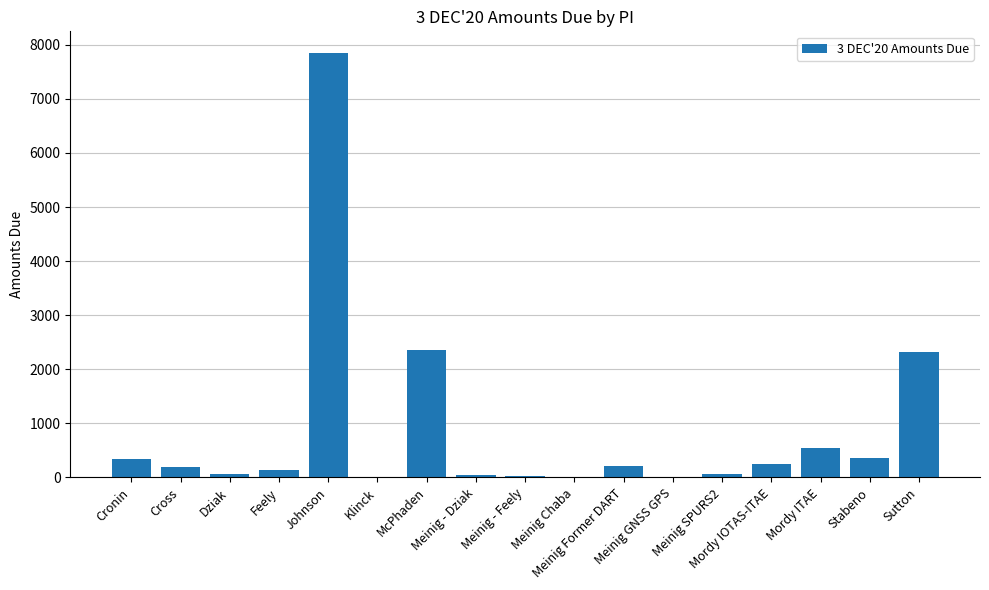

True or false: the data shows 15.4 at Meinig Chaba.

True